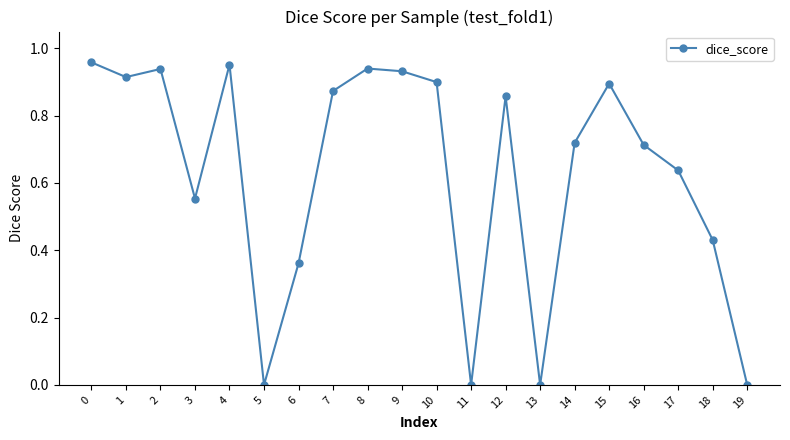

Which has a higher value, 17 or 12?

12